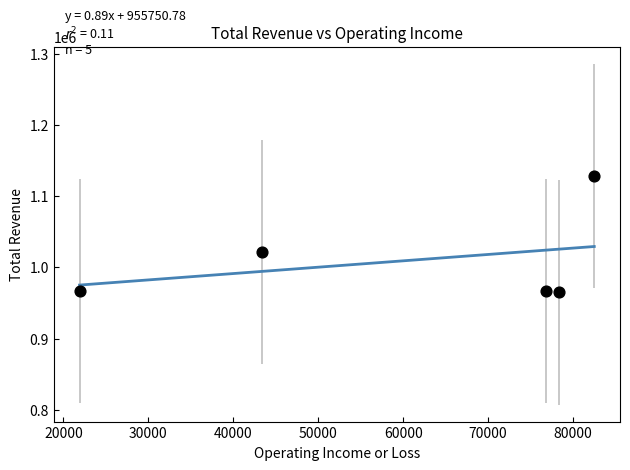

What Y value in the scatter plot is closest to 1046550?

1021900